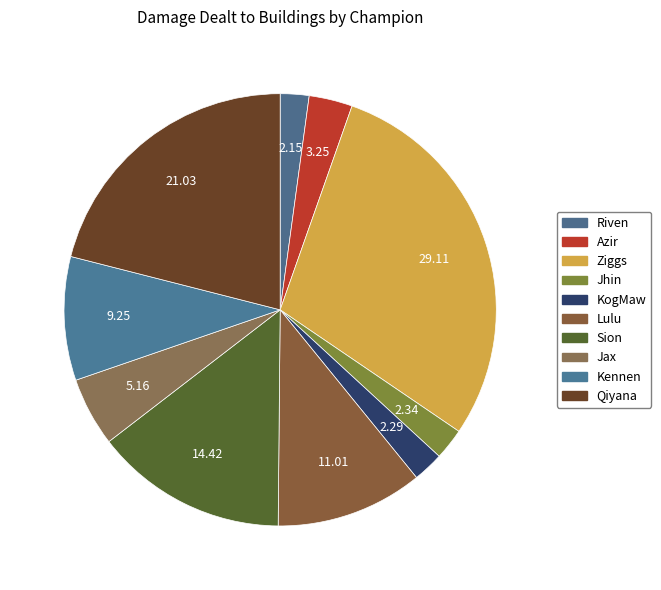

How many slices are in this pie chart?

10